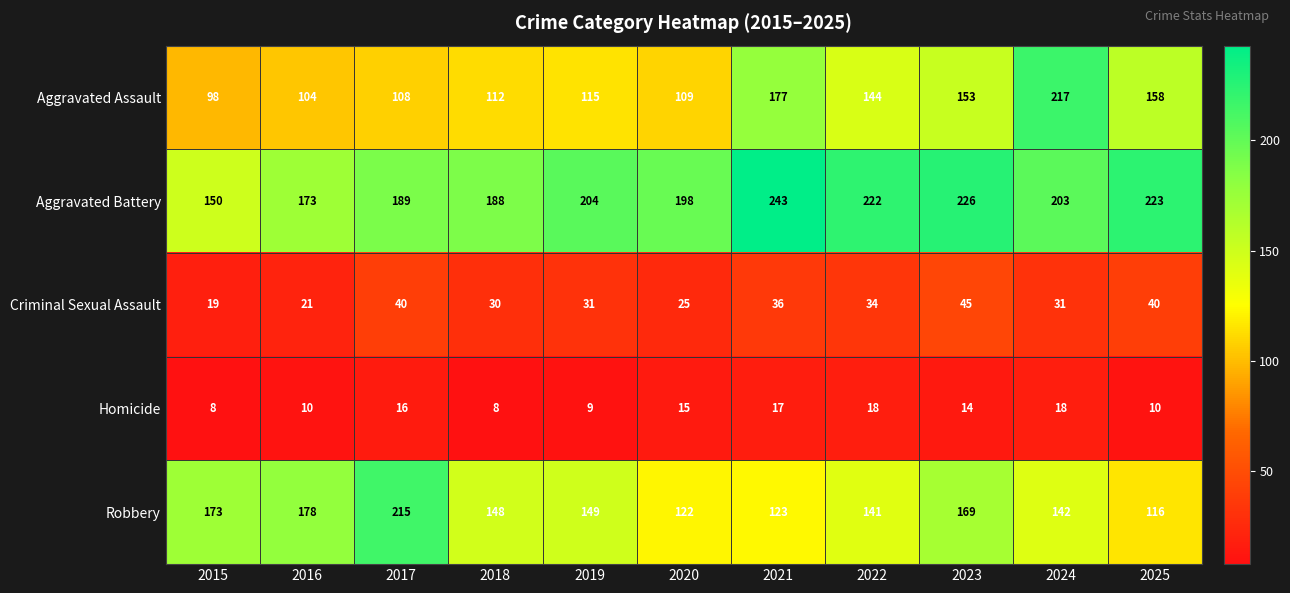

The Aggravated Battery series shows 189 at 2017. True or false?

True